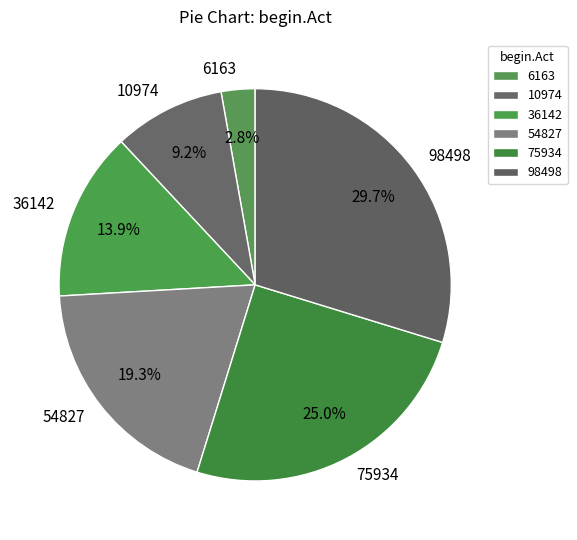

How many segments does this pie chart have?

6